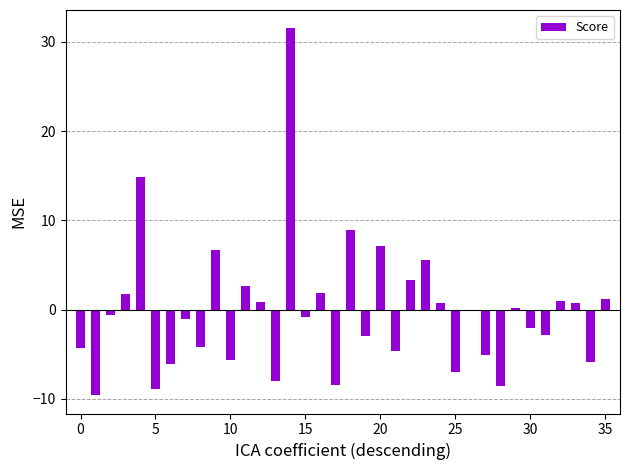

What is the sum of all values?

-8.1